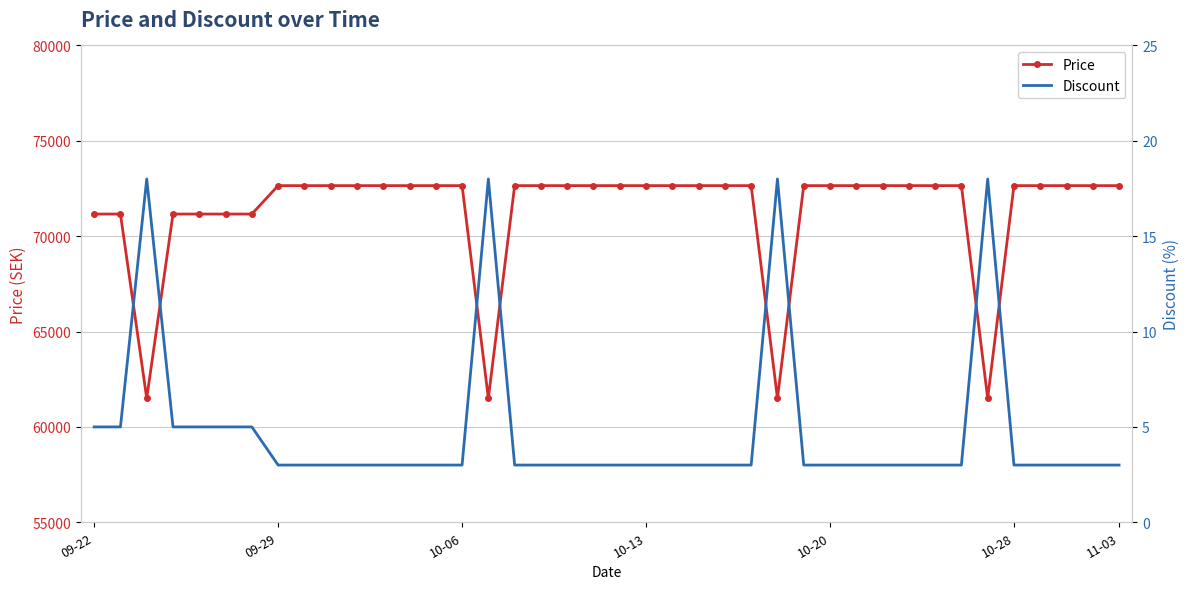

How many distinct data groups are displayed?

2